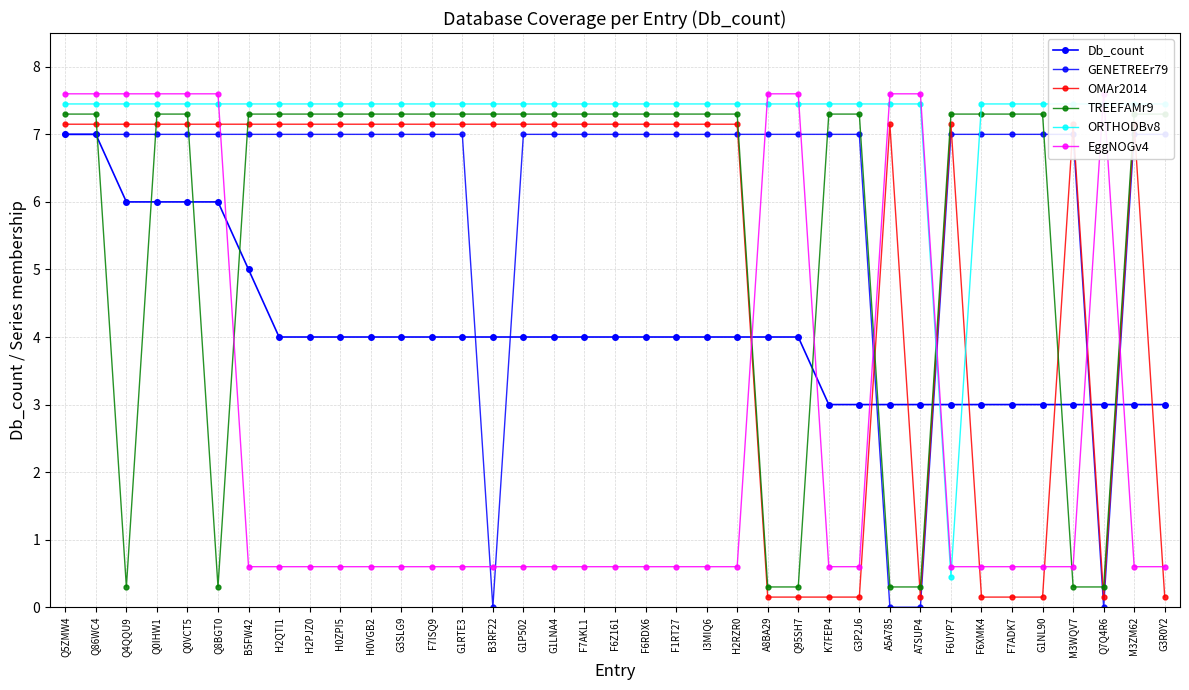

What position from the right is H0ZPI5?

28